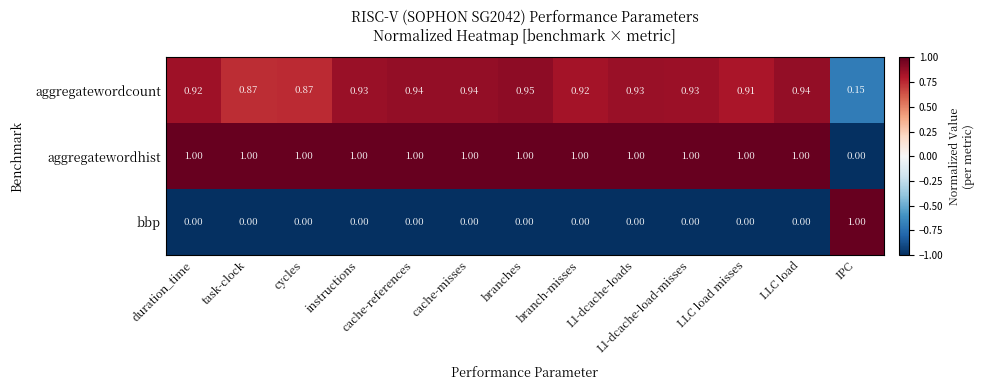

At instructions, list the series in order from smallest to largest.

bbp, aggregatewordcount, aggregatewordhist